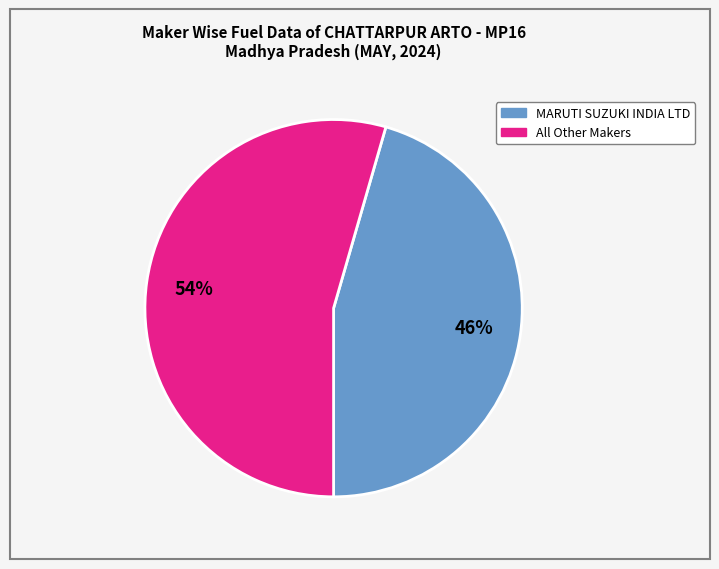

How many segments does this pie chart have?

2